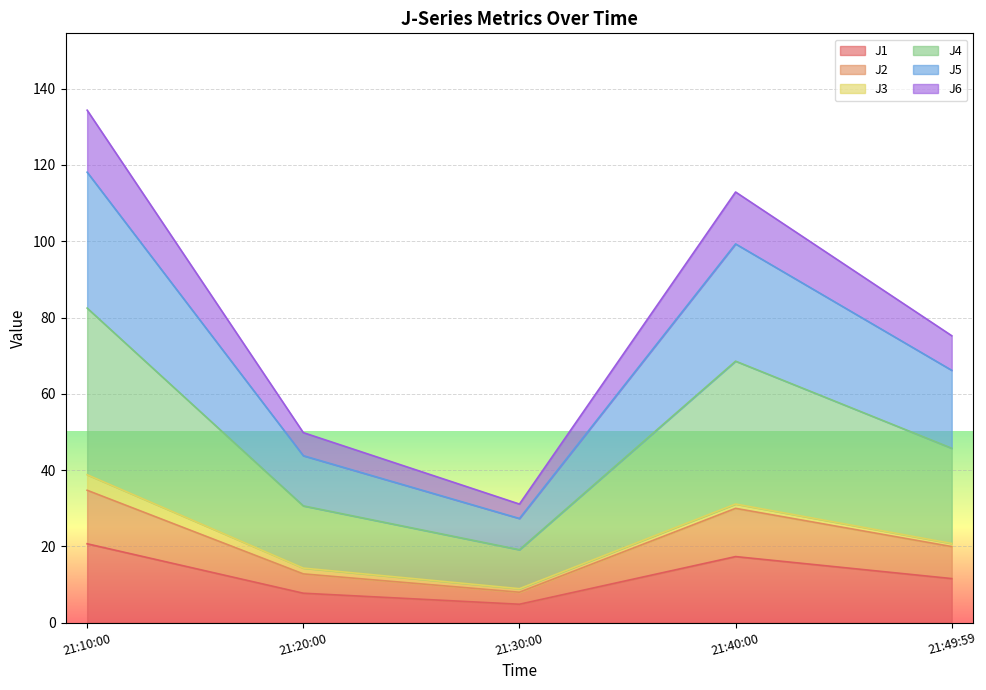

The J1 series shows 9.7 at 21:10:00. True or false?

False